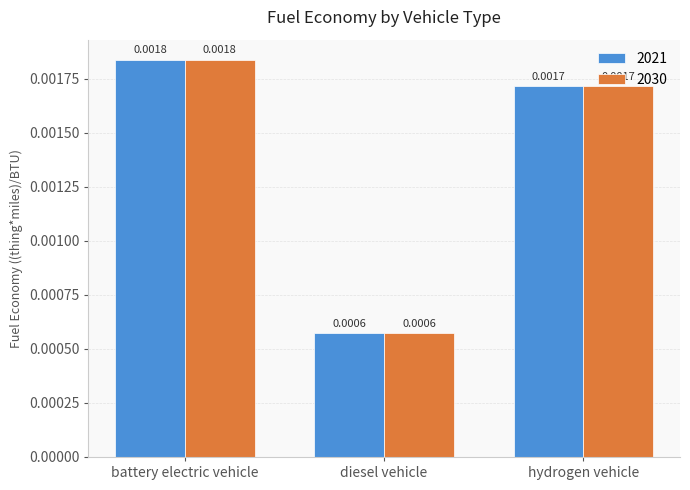

At how many categories does at least one series exceed 0?

3